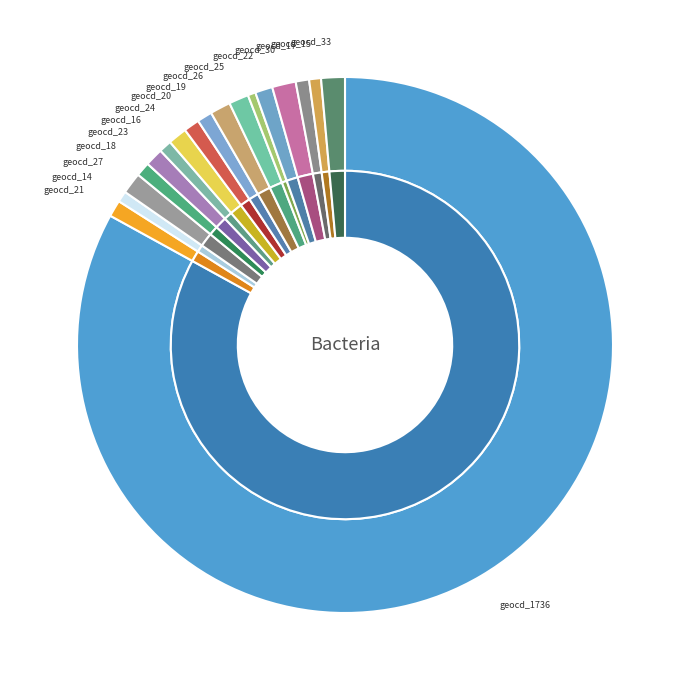

To the nearest percent, what is the combined percentage of geocd_18 and geocd_33?

2%